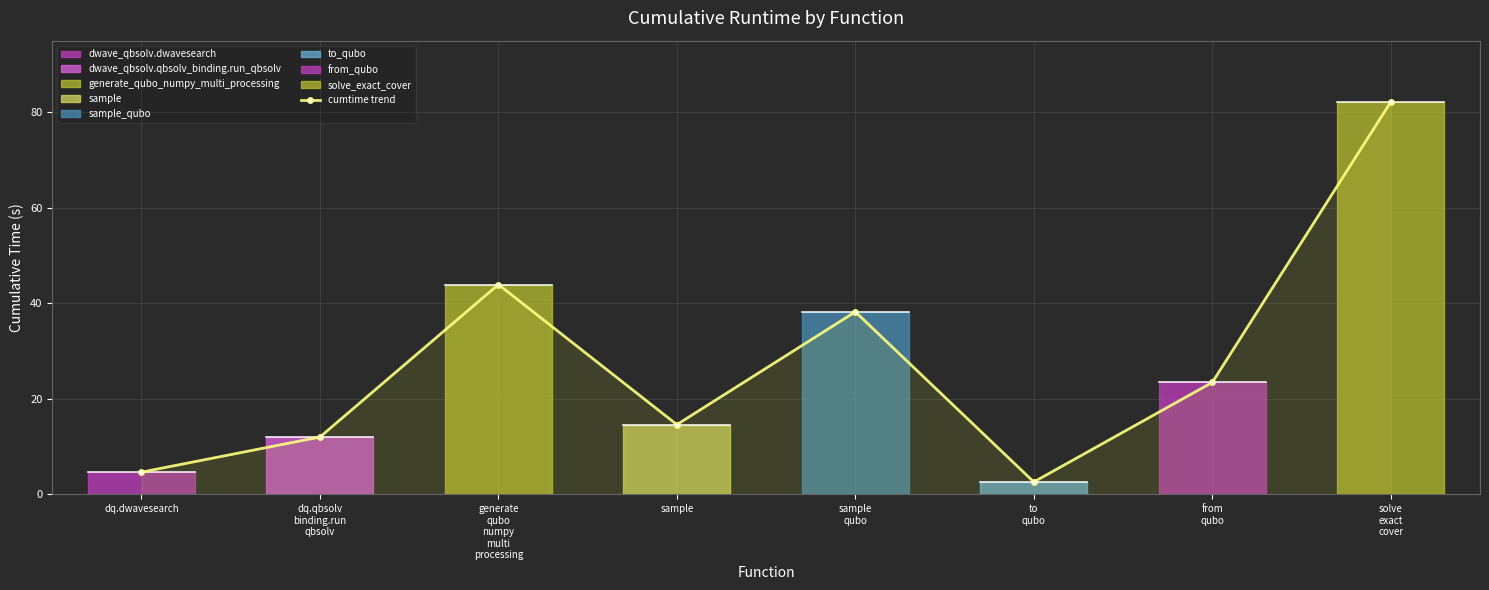

What is the label of the 5th point from the left?

sample
qubo